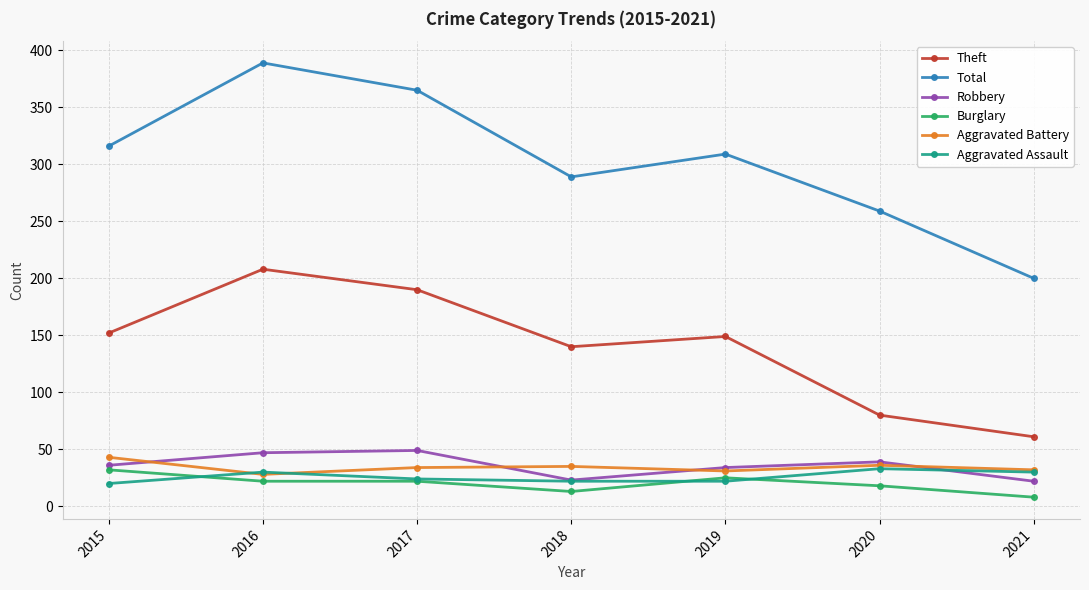

The value of Total at 2017 is 127. True or false?

False